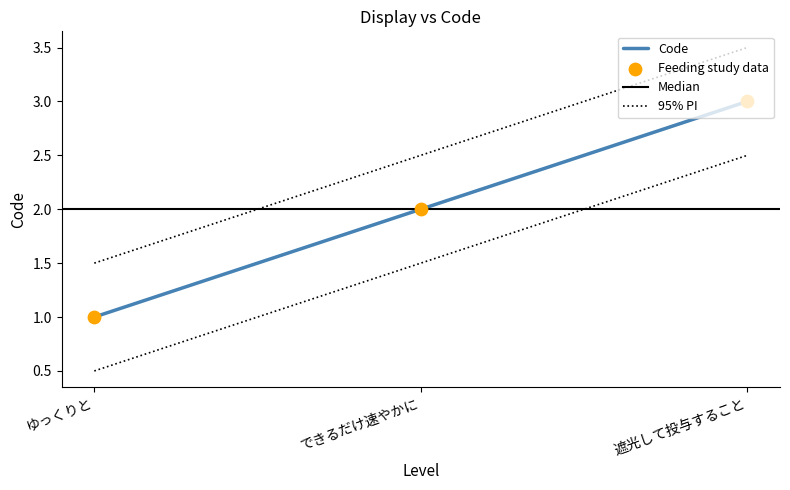

Between できるだけ速やかに and ゆっくりと, which is larger?

できるだけ速やかに